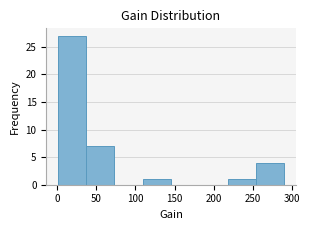

What is the height of the bar covering 0 to 35 on the x-axis? Neither the bar edges nor the heights are printed on the chart, so give them approximately, as read against the axes.

27